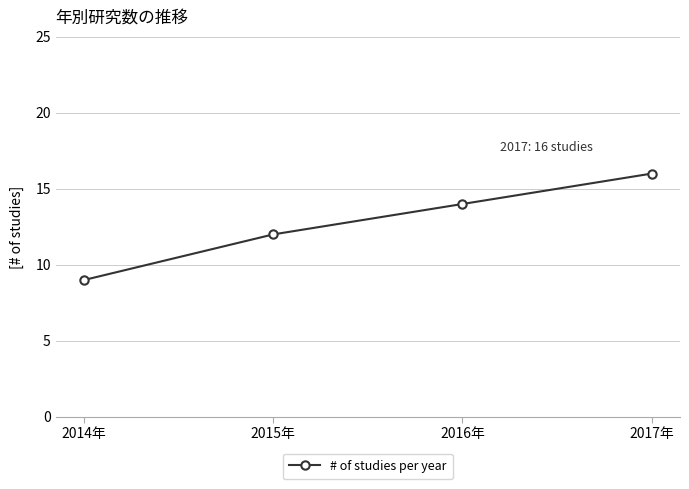

What is the ratio of the value at 2015年 to the value at 2014年?

1.3